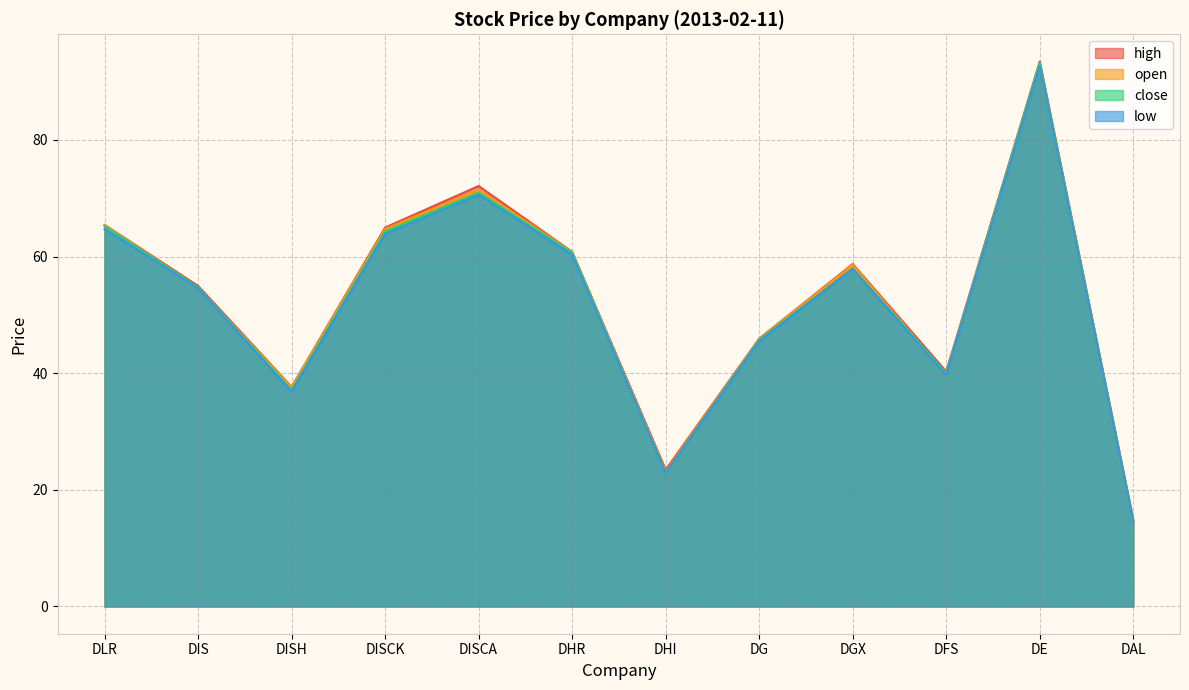

True or false: high has more than 1 interior local peaks.

True